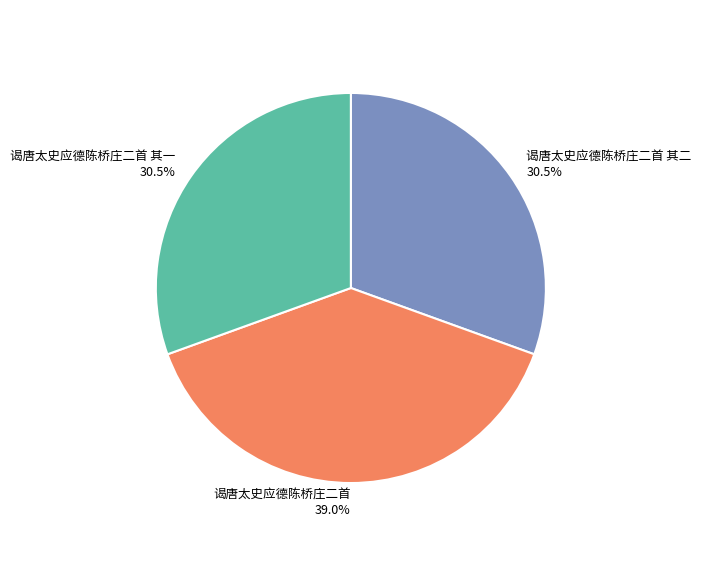

Is the sum of 谒唐太史应德陈桥庄二首 其二 and 谒唐太史应德陈桥庄二首 greater than half?

Yes